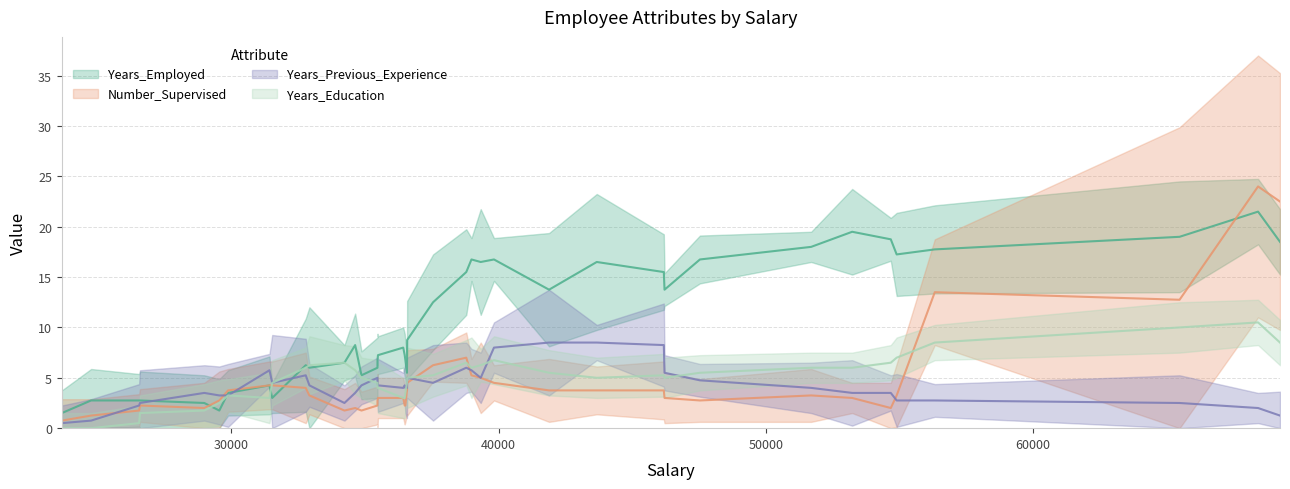

What is the approximate value of Years_Education at 5, to the nearest 10?

10